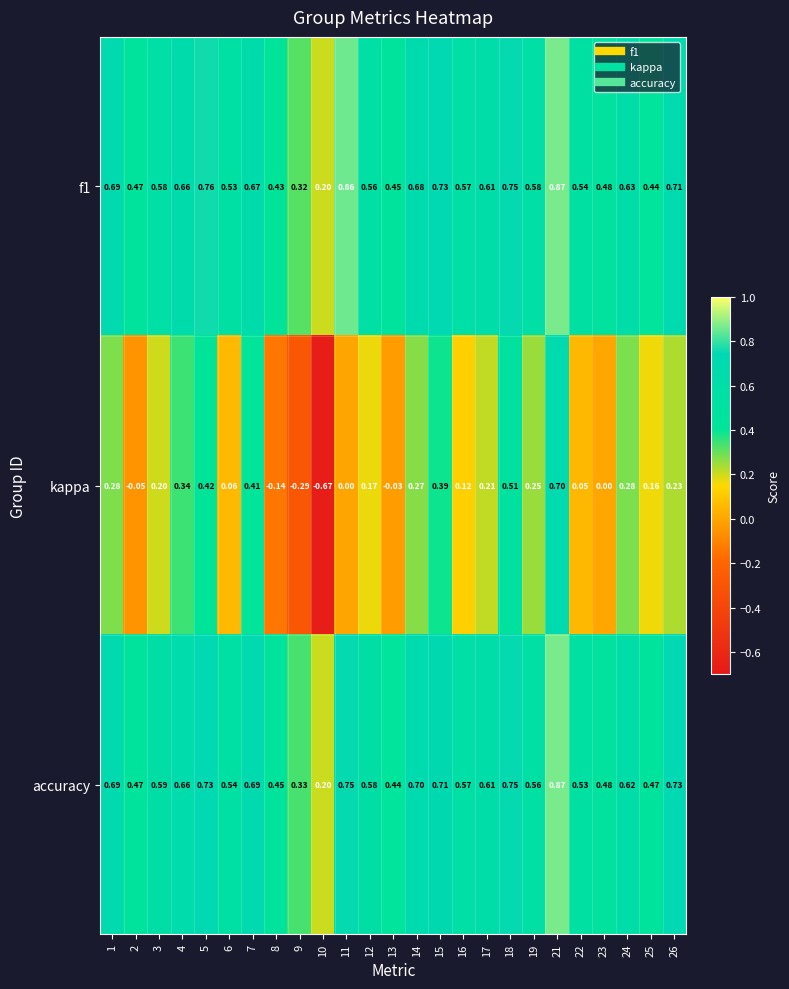

Is the value of kappa at 10 greater than the value of f1 at 23?

No